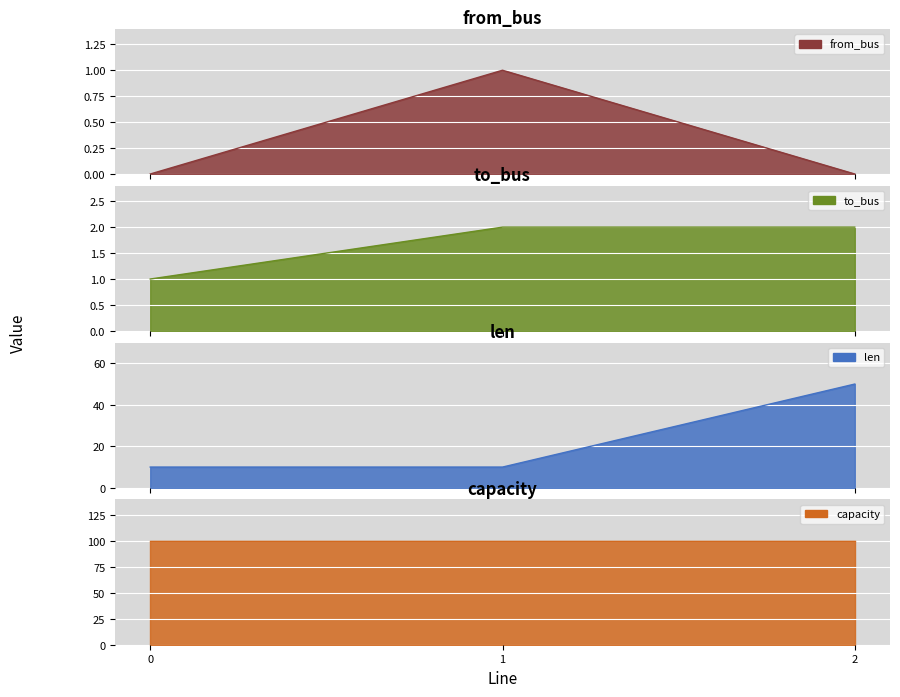

What is the sum of all from_bus values?

1